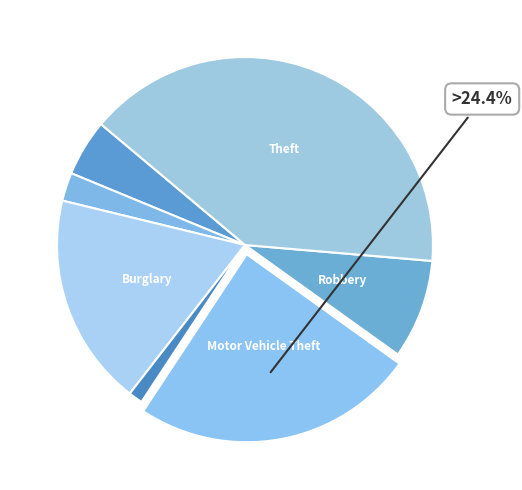

Rank the categories by value from highest to lowest.

Theft, Motor Vehicle Theft, Burglary, Robbery, Aggravated Assault, Aggravated Battery, Criminal Sexual Assault